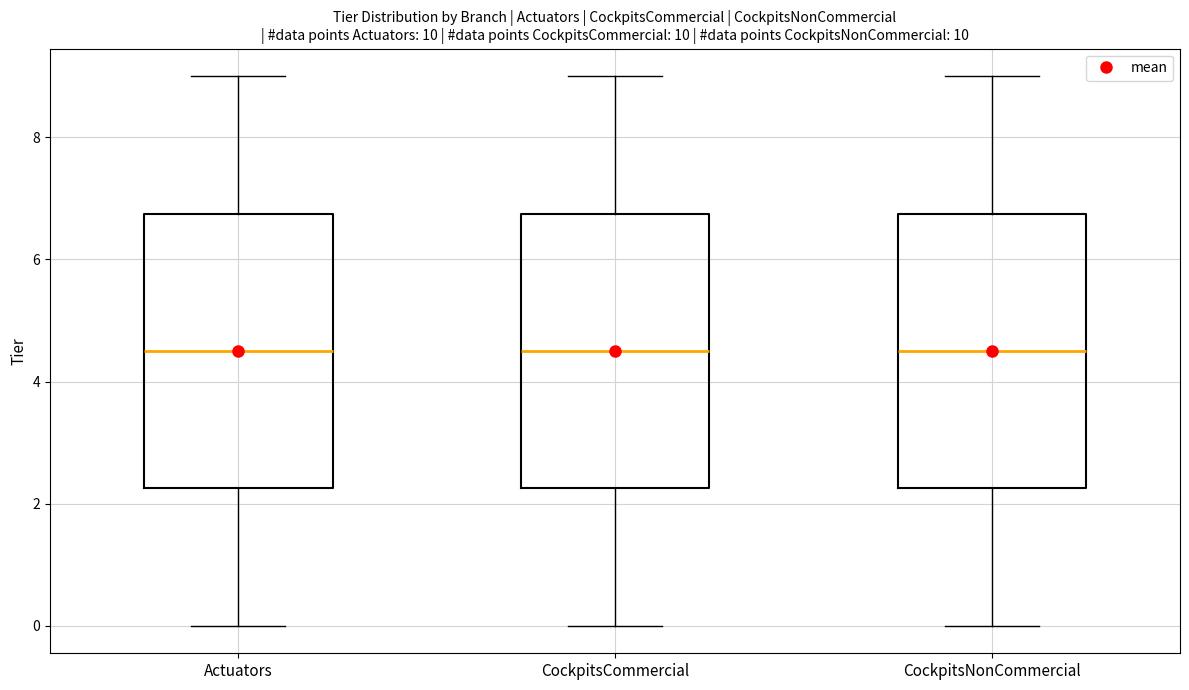

Reading left to right, transcribe this box plot: for each box, give where its median line is, the range the box spans, and where its two whiskers end, as read against the y-axis. The values are not printed on the chart, so give them approximately, as read against the axis.

Actuators: median 4.6, box 2.2 to 6.8, whiskers 0.0 to 9.0
CockpitsCommercial: median 4.6, box 2.2 to 6.8, whiskers 0.0 to 9.0
CockpitsNonCommercial: median 4.6, box 2.2 to 6.8, whiskers 0.0 to 9.0